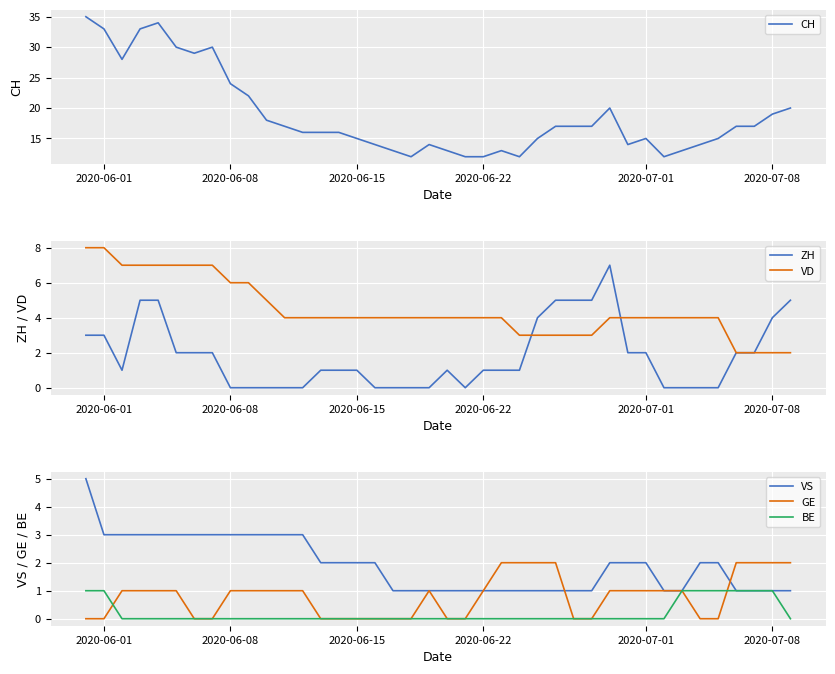

The value of CH at 2020-06-22 is 12. True or false?

True